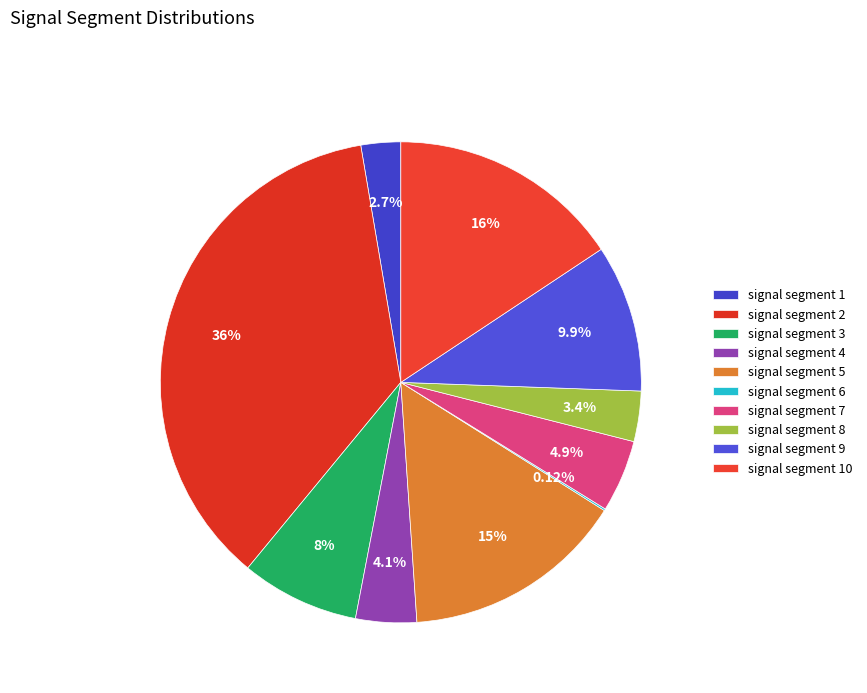

Is the sum of signal segment 9 and signal segment 6 greater than half?

No